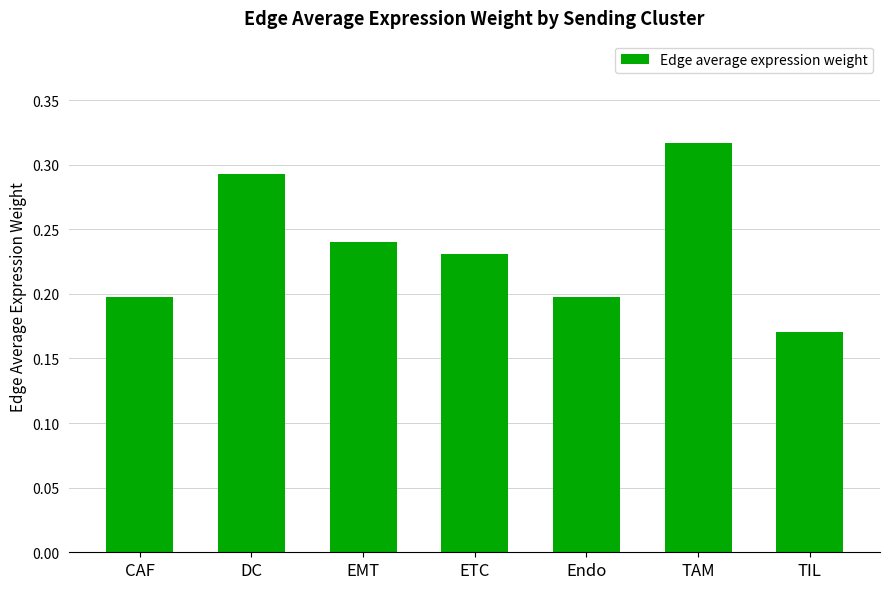

The value at Endo is 0.1. True or false?

False